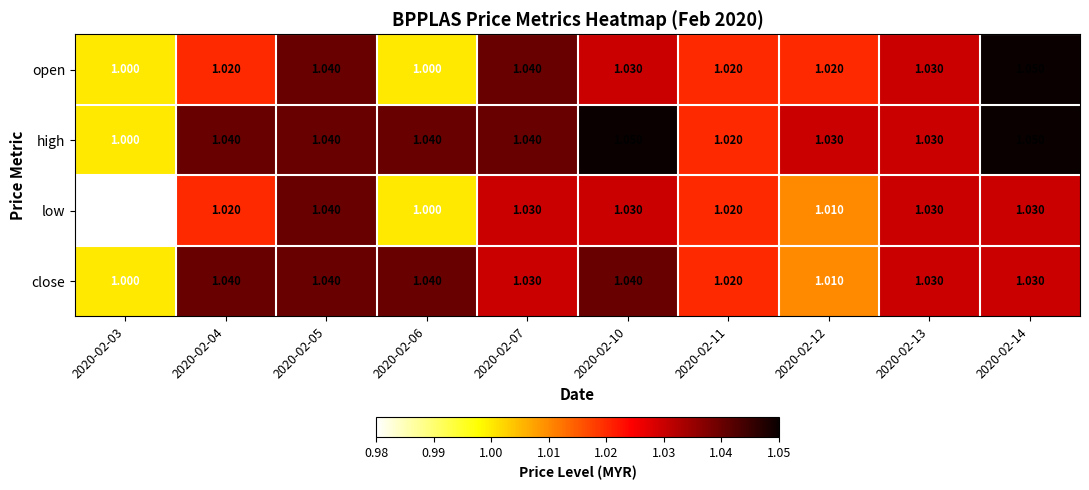

List the series in order of their overall mean, lowest first.

low, open, close, high